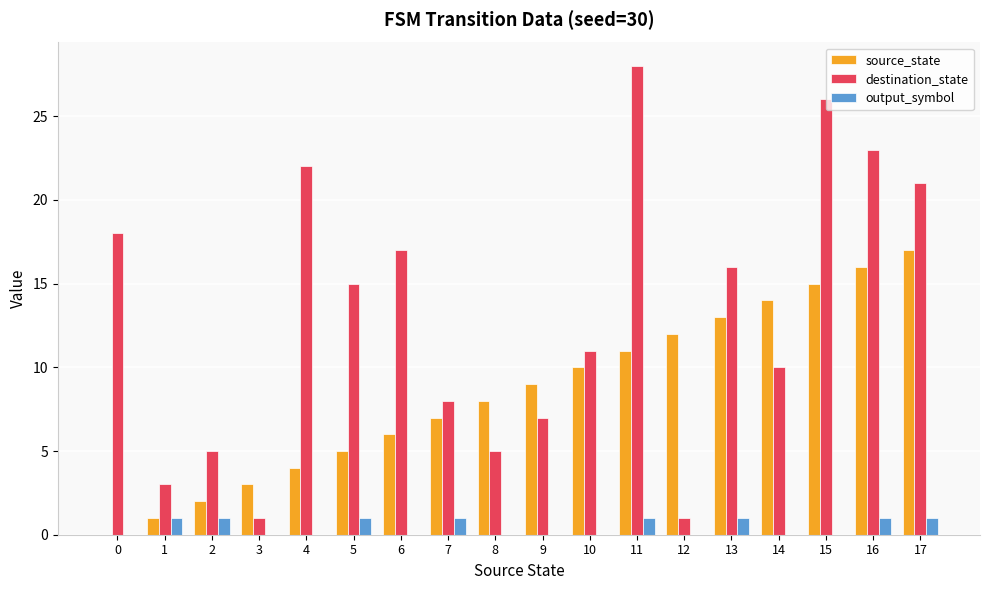

Is the value of output_symbol at 10 greater than the value of destination_state at 7?

No